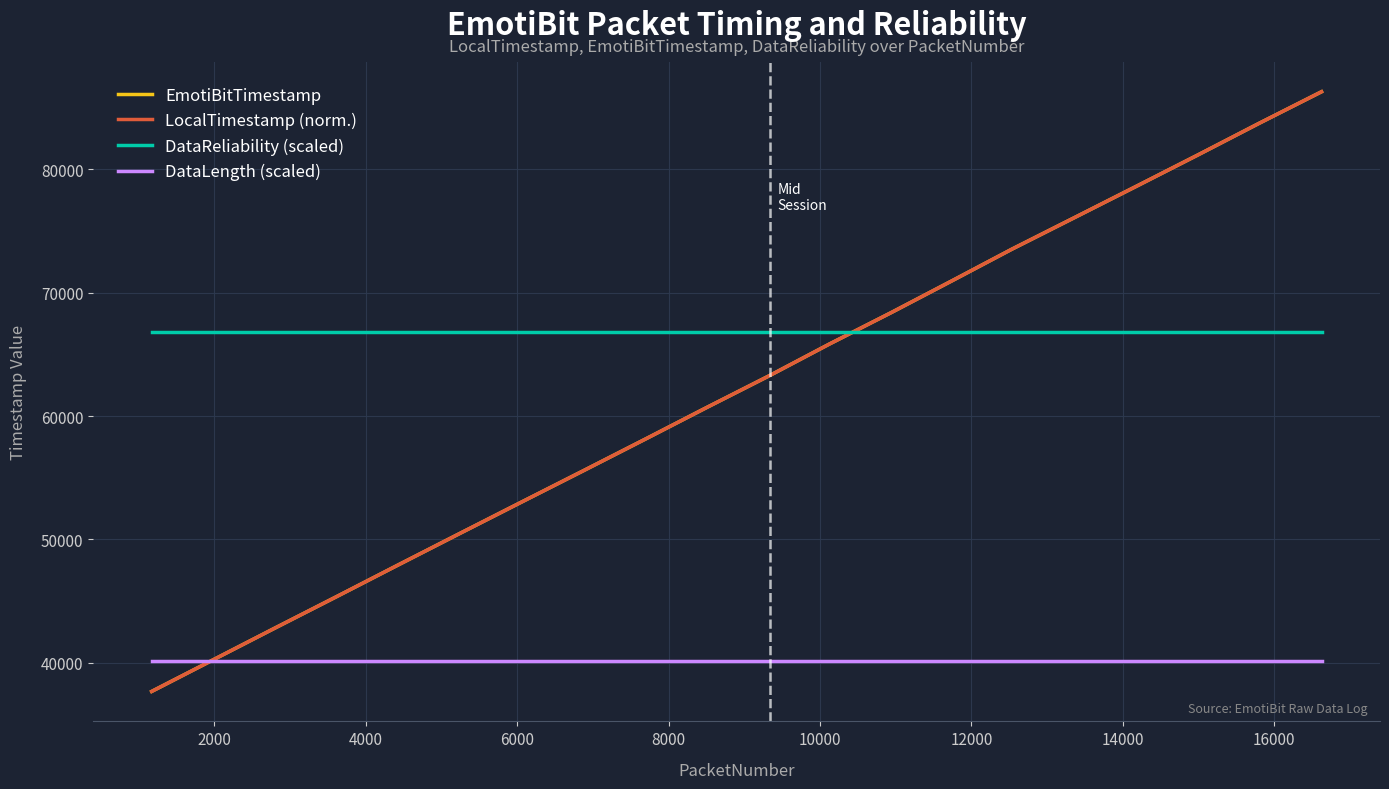

True or false: DataReliability (scaled) and DataLength (scaled) cross at least once.

False